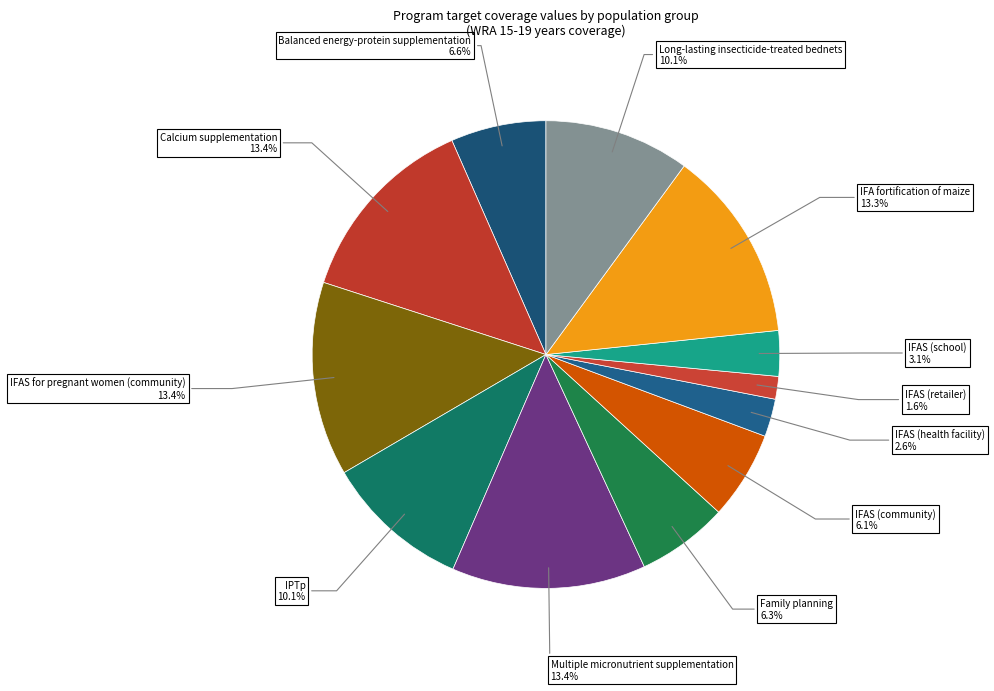

Approximately how many times larger is the value at IFAS (community) compared to IFAS for pregnant women (community)?

0.5